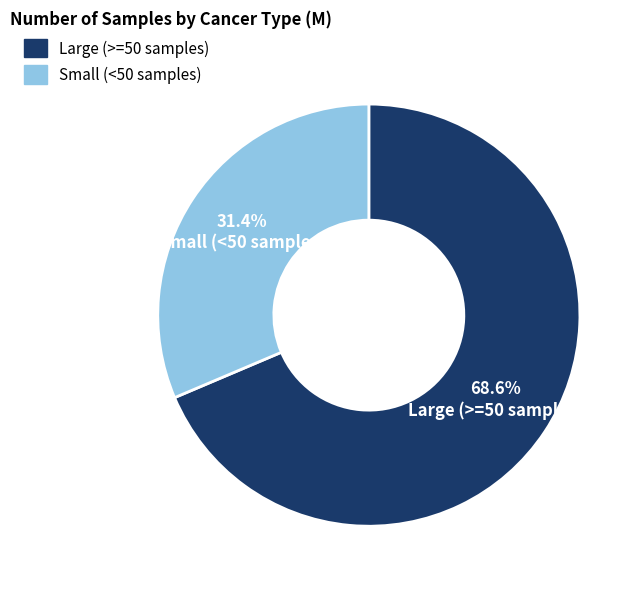

Which has a higher value, Small (<50 samples) or Large (>=50 samples)?

Large (>=50 samples)